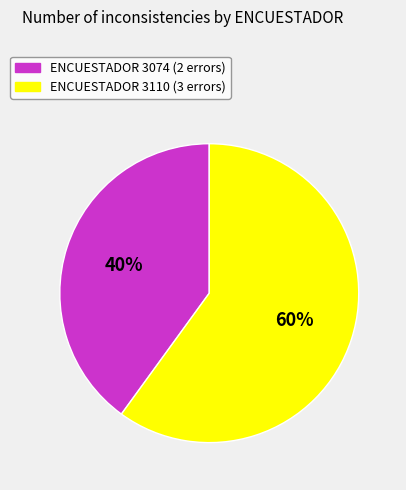

Does any single category account for the majority?

Yes